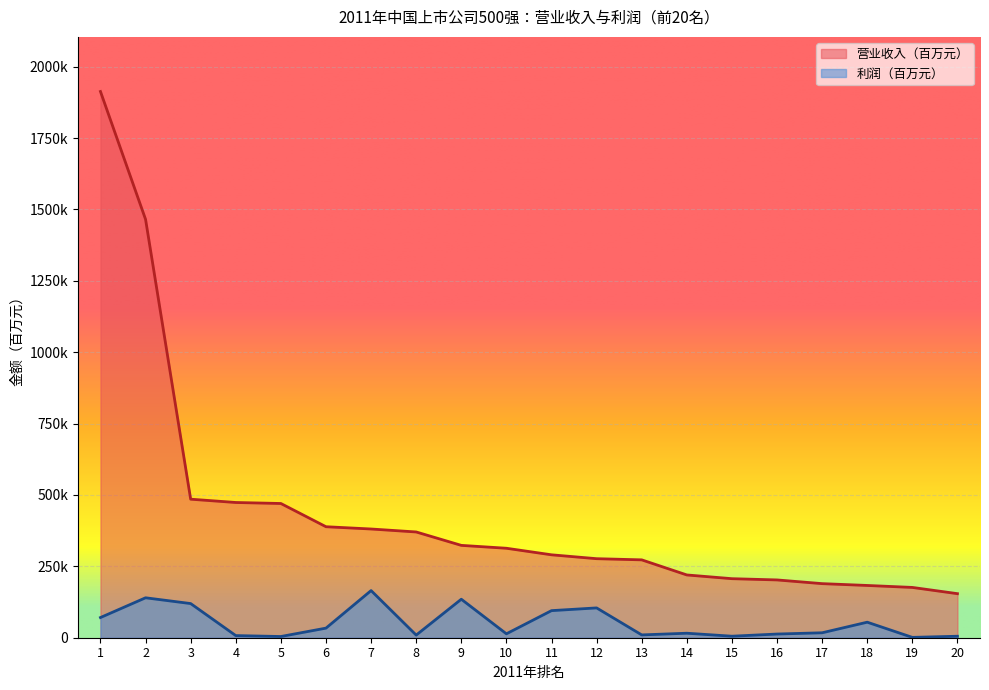

Where does the 营业收入（百万元） series first go above 313376?

1